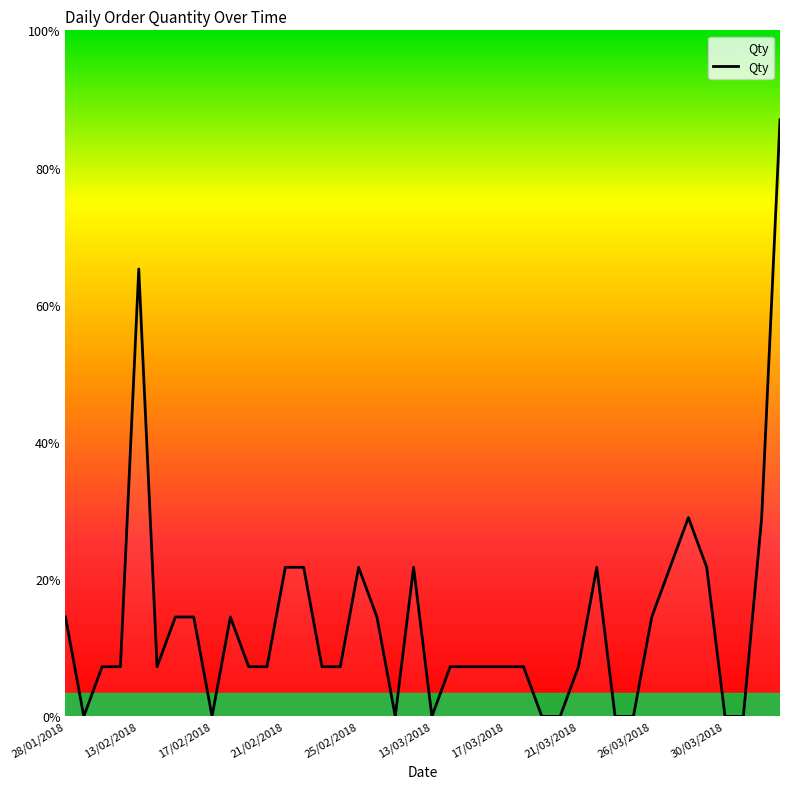

Does the chart have visible grid lines?

No